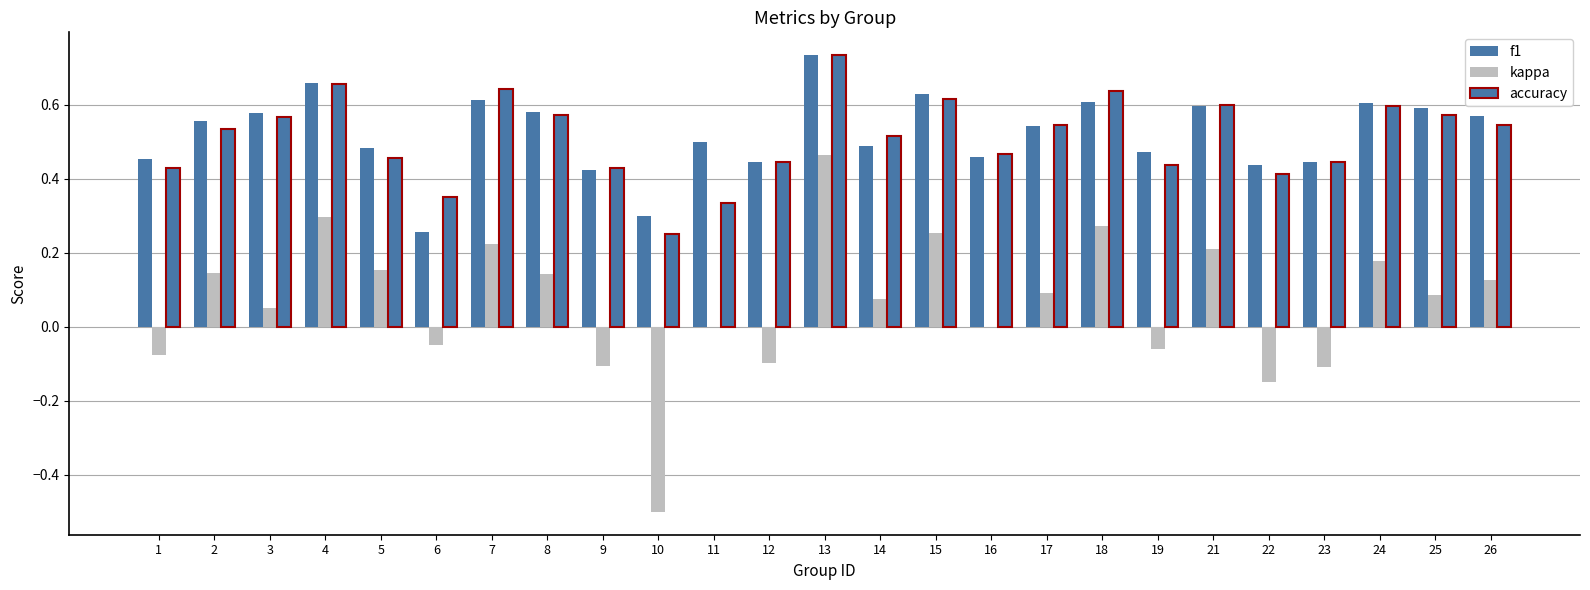

What is the value of the accuracy bar at the 6th from the left?

0.3